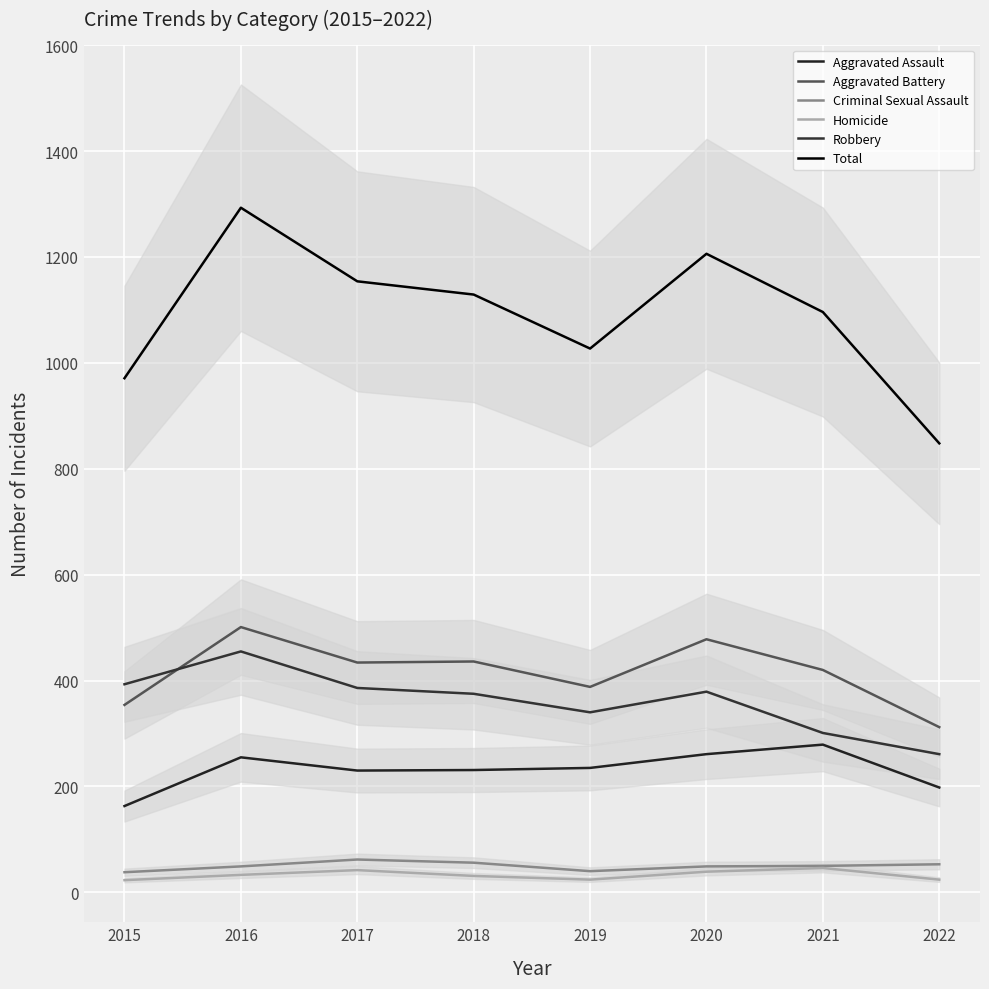

Where does the Aggravated Assault series first go above 235?

2016